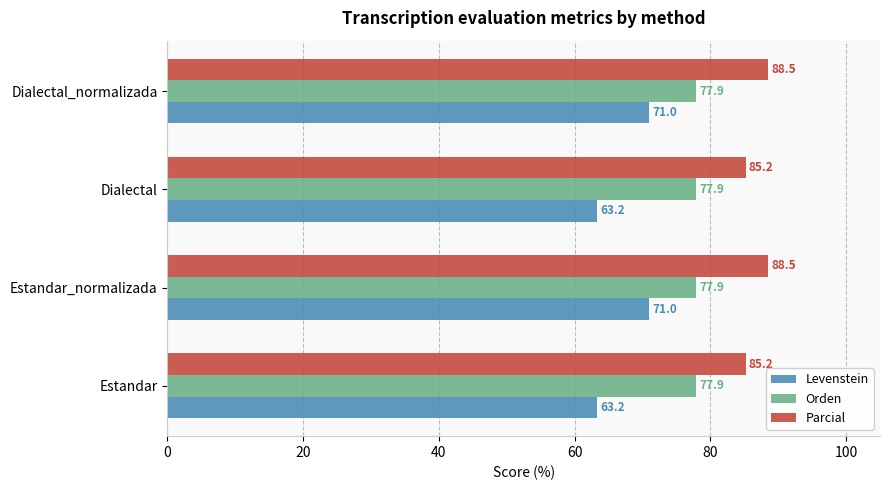

Rank the series by their maximum value, from highest to lowest.

Parcial, Orden, Levenstein